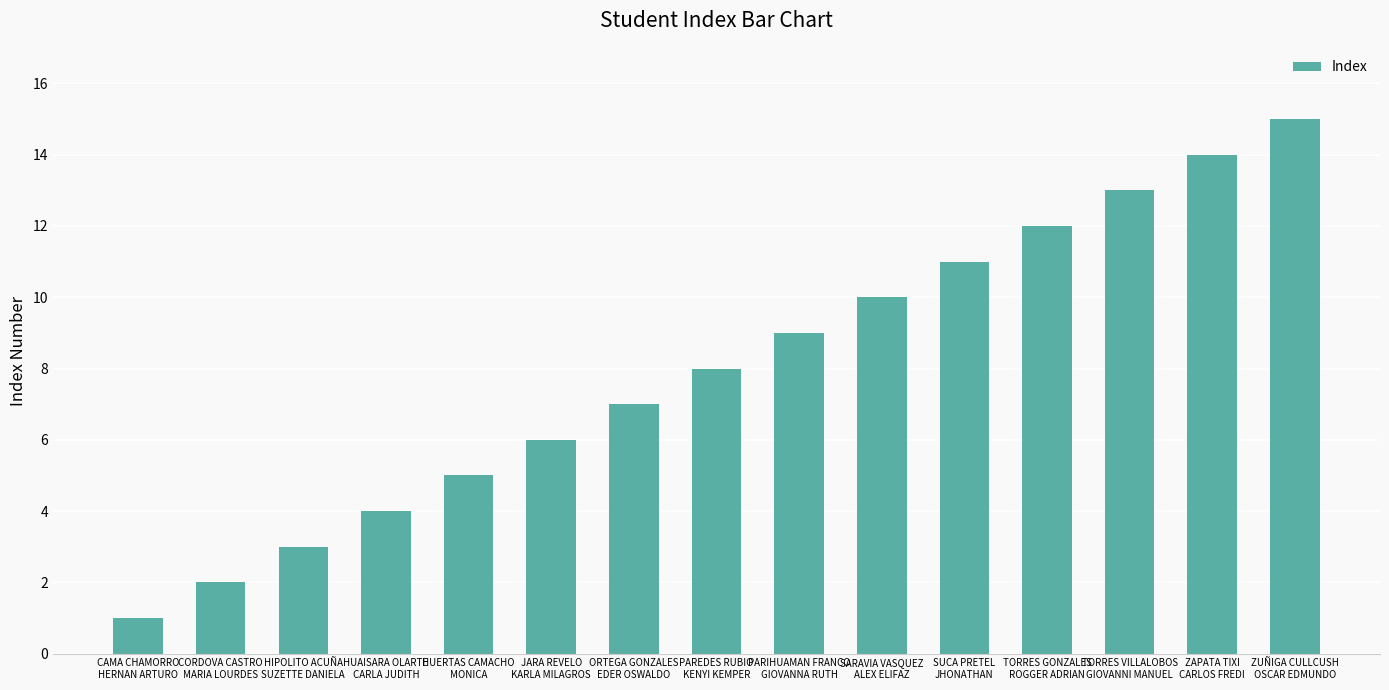

How many categories are shown in the chart?

15